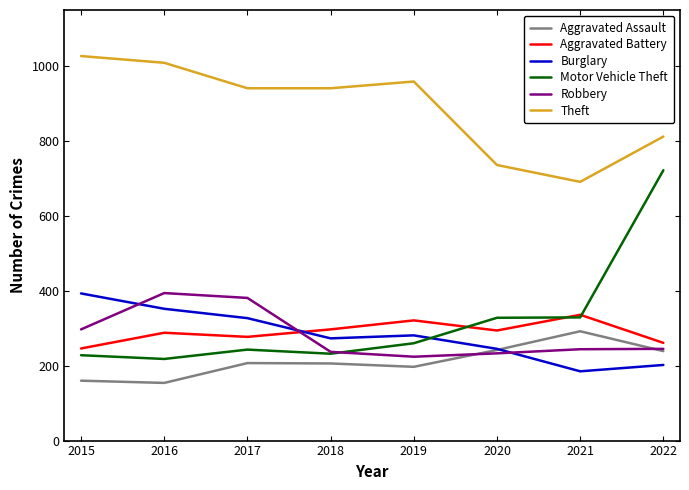

At how many categories does at least one series exceed 565?

8